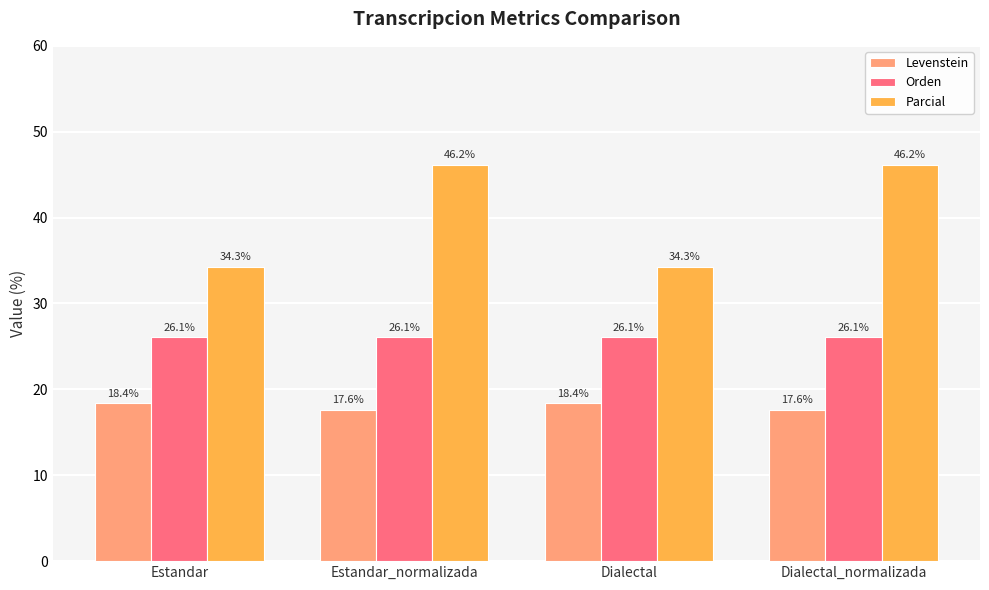

Read the Parcial value at Estandar.

34.3